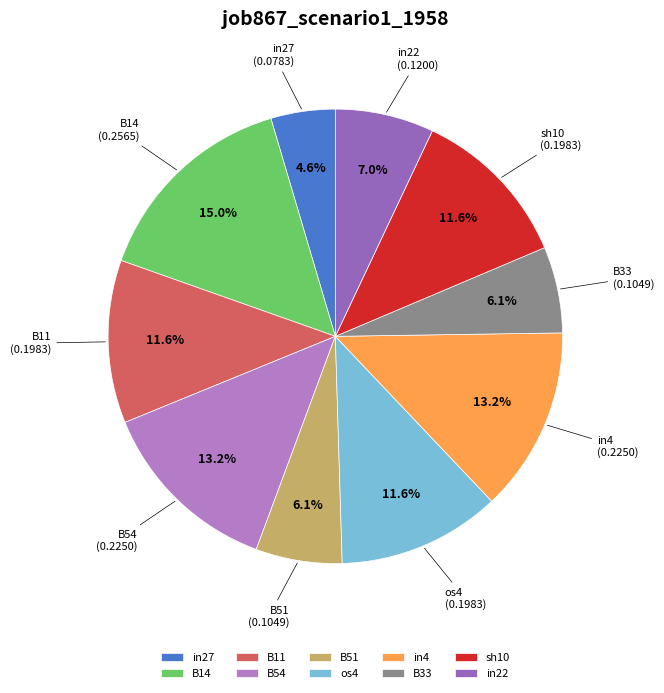

To the nearest percent, what percentage of the pie is in22?

7%